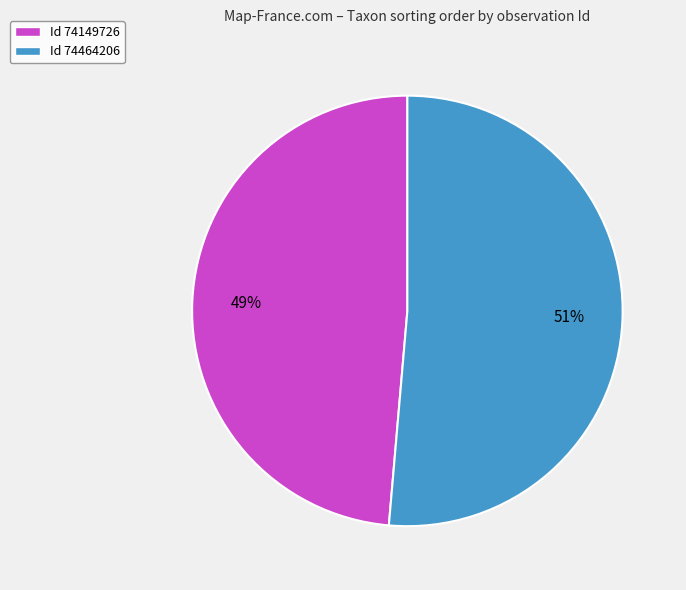

Is there a majority slice in this chart?

Yes